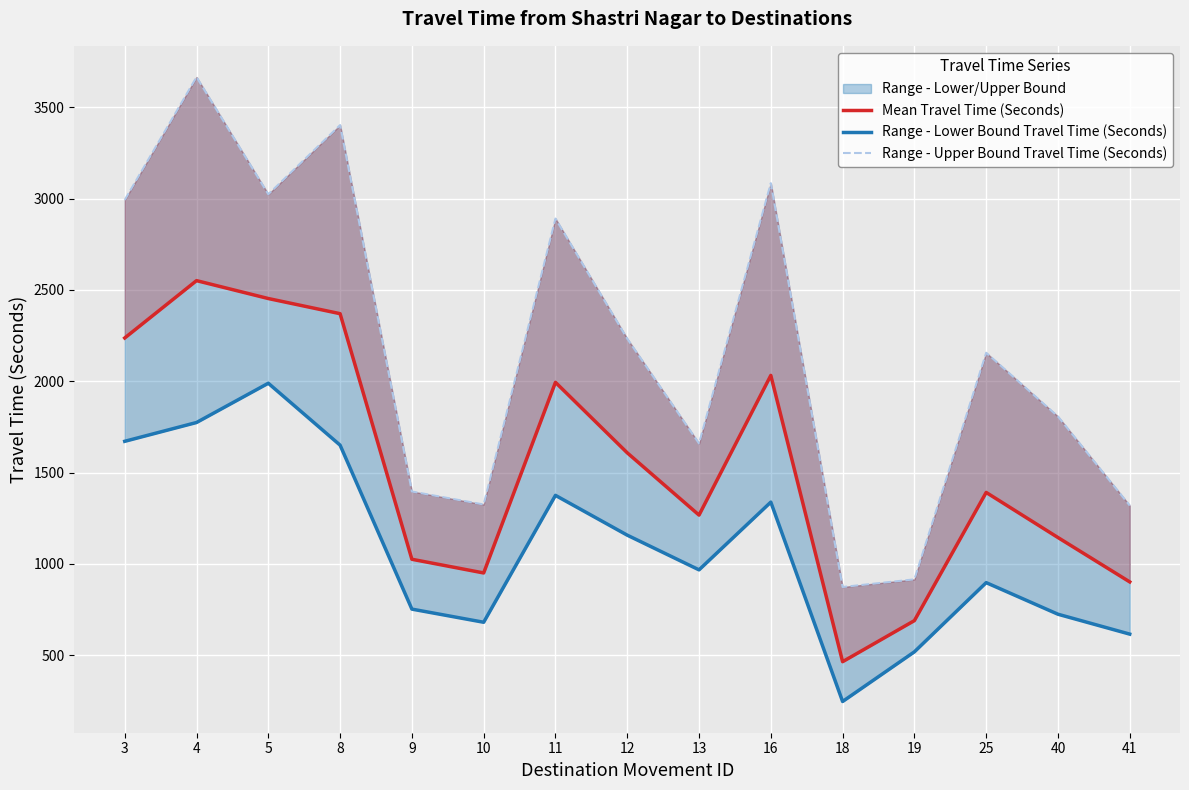

Which series changed the most between 12 and 41?

Range - Upper Bound Travel Time (Seconds)